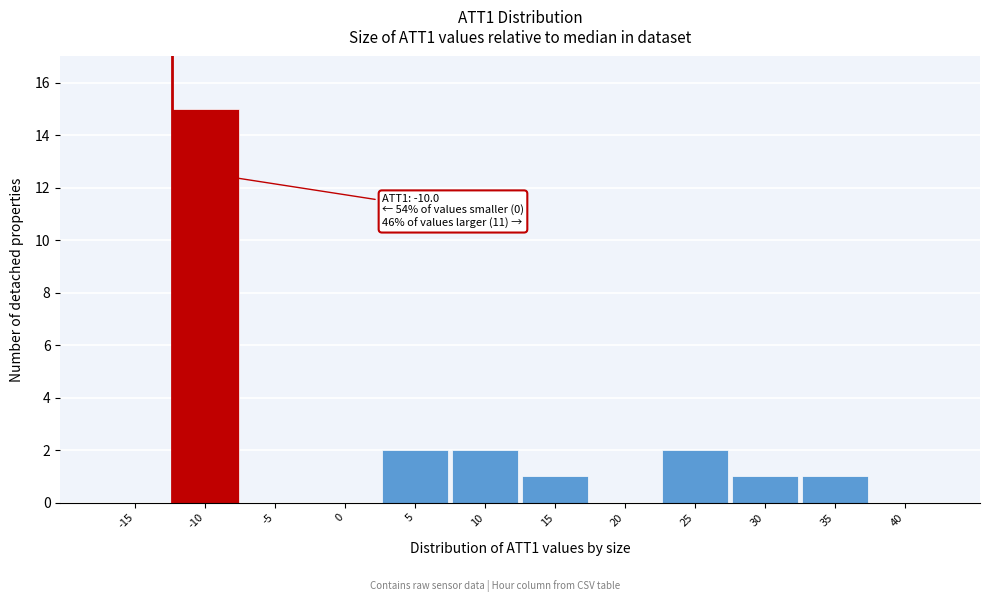

Reading right to left, list all the values displayed in this chart.

40=0	35=1	30=1	25=2	20=0	15=1	10=2	5=2	0=0	-5=0	-10=15	-15=0